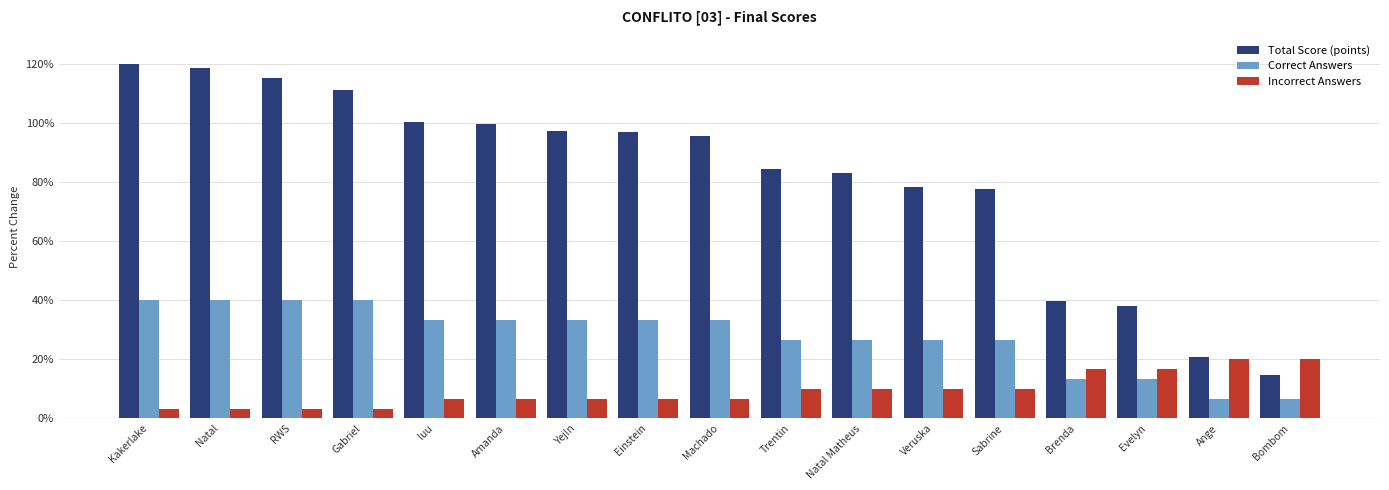

At which label does Total Score (points) reach its minimum?

Bombom